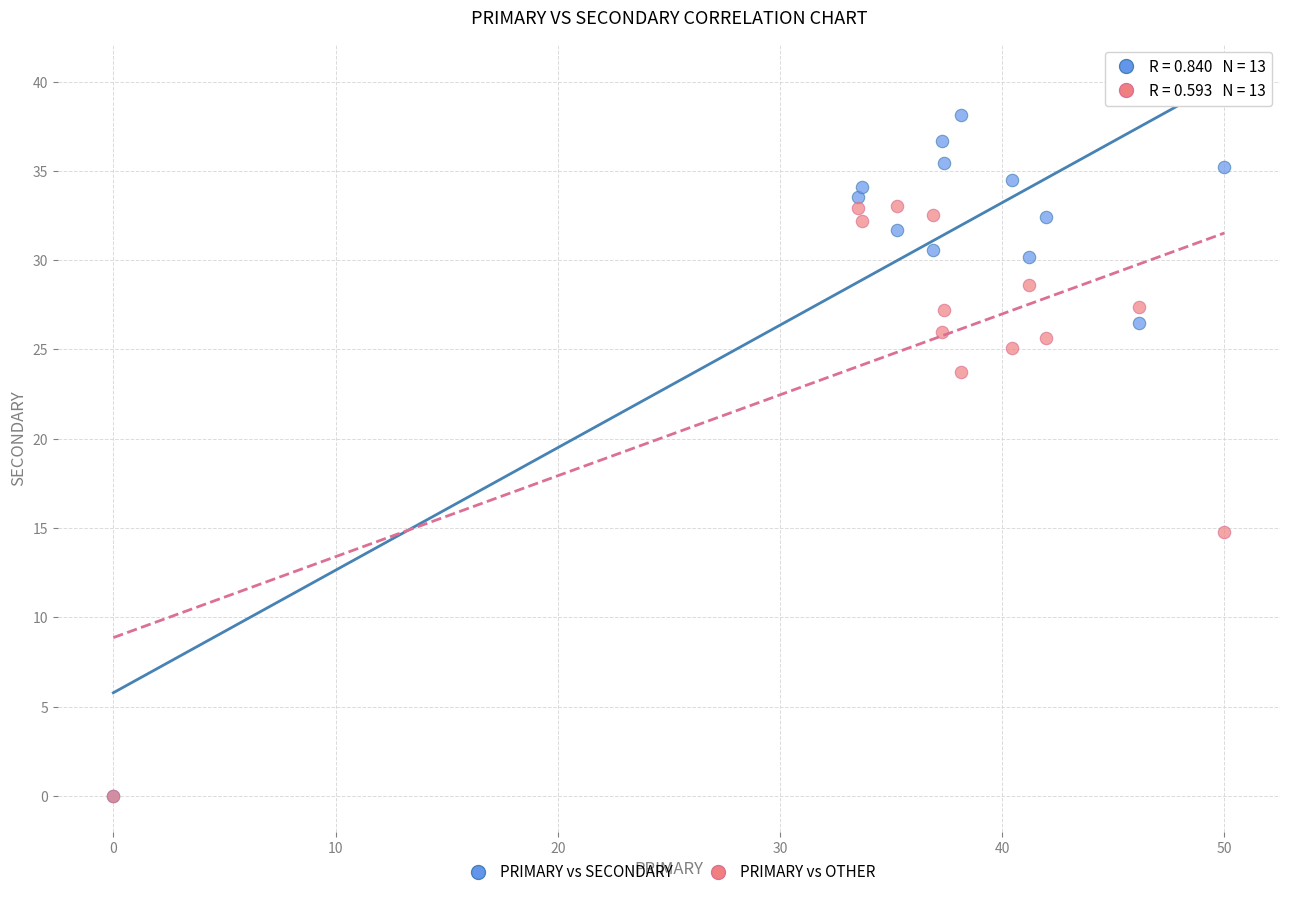

Across all series, what Y value is closest to 19?

14.8